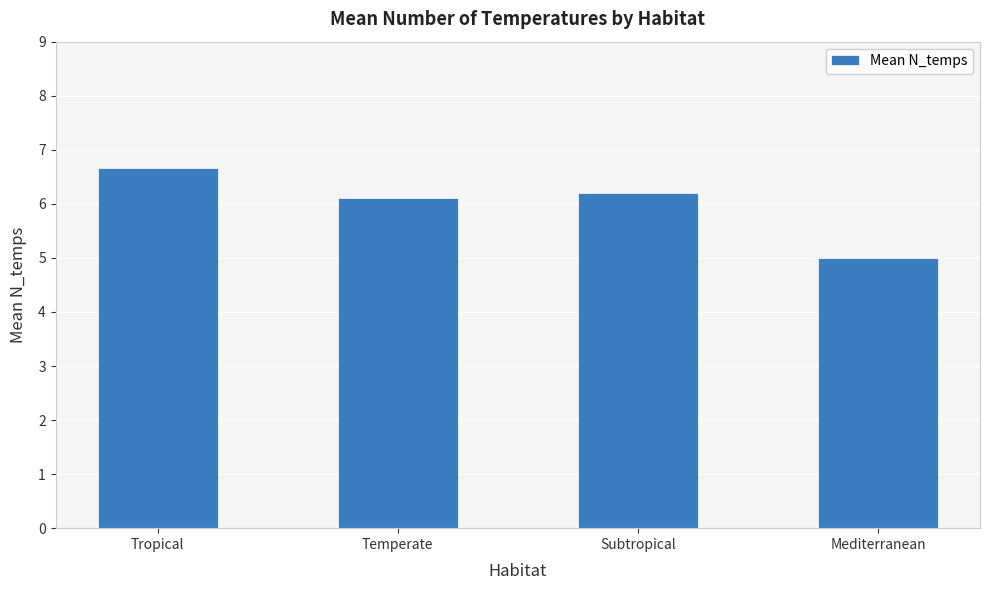

True or false: the data shows 3.3 at Subtropical.

False